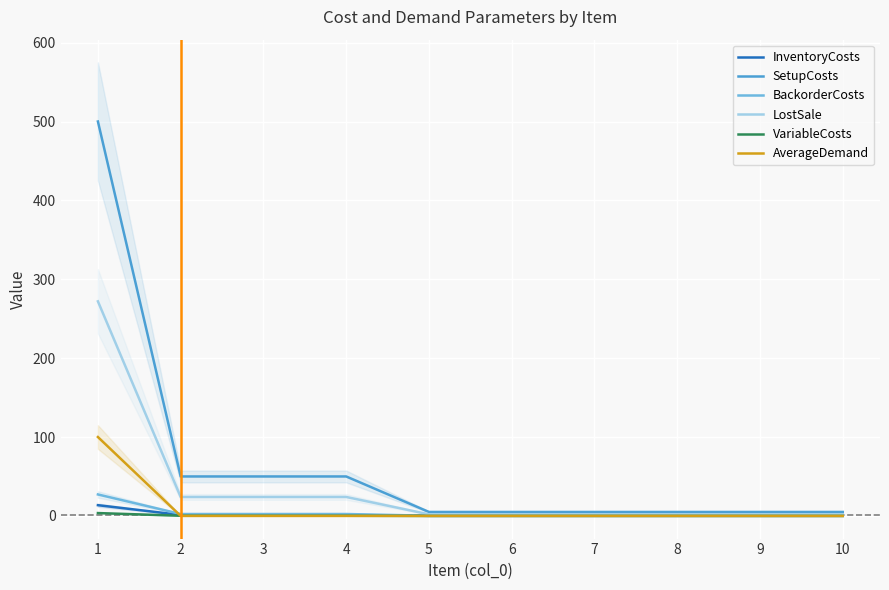

At which category is the sum across all series the highest?

1